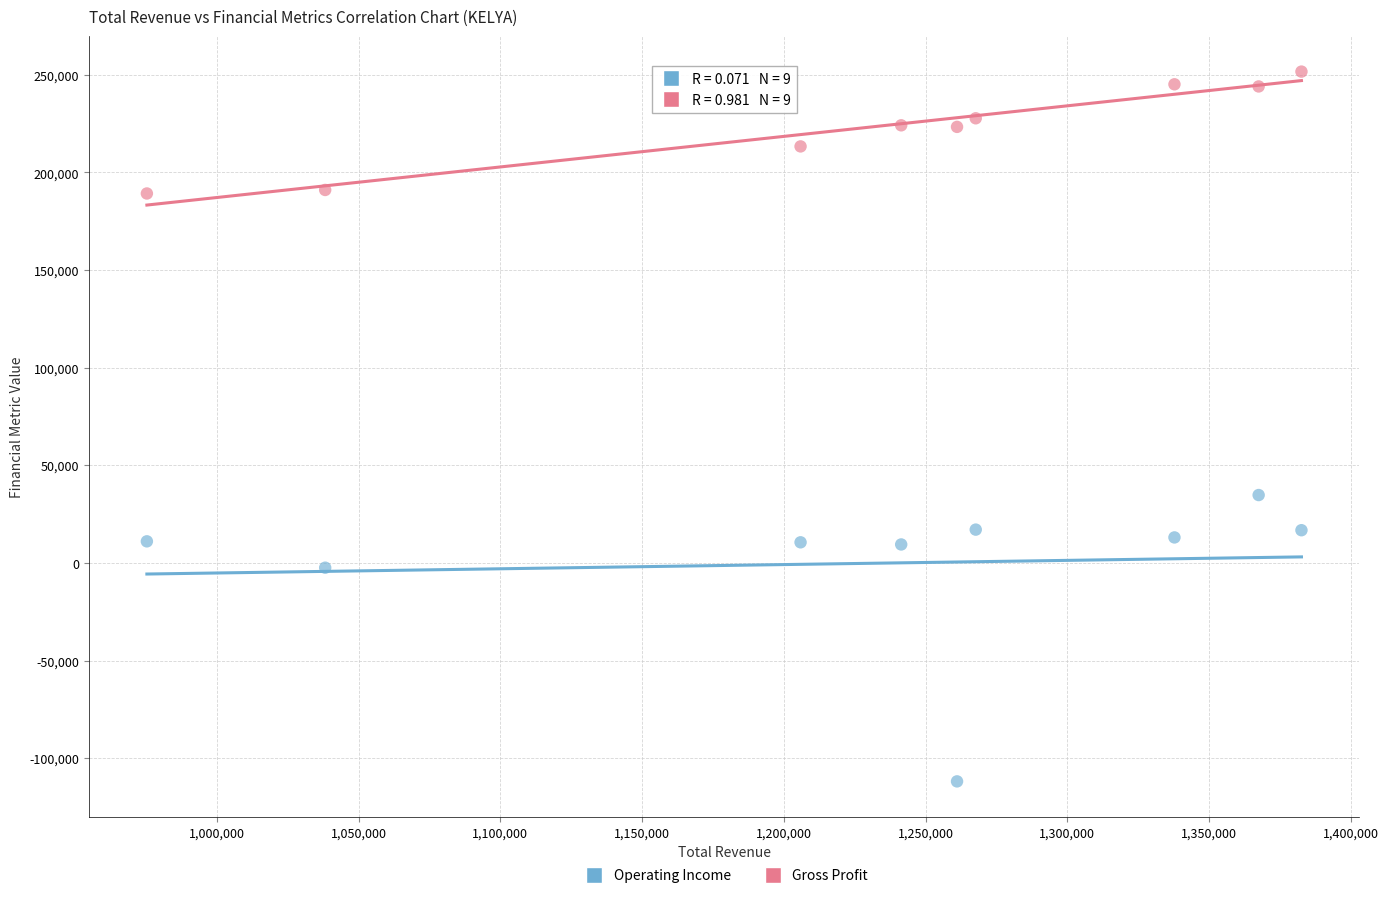

What are all the series names shown in the legend?

Operating Income, Gross Profit